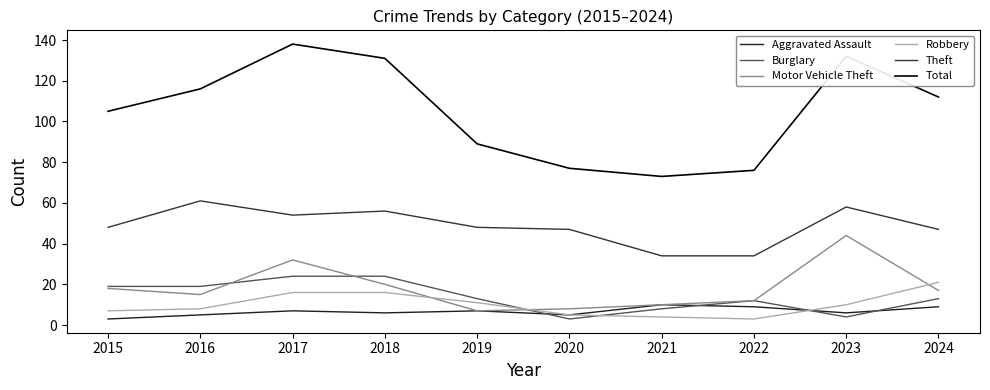

Rank the series at 2015 from highest to lowest value.

Total, Theft, Burglary, Motor Vehicle Theft, Robbery, Aggravated Assault